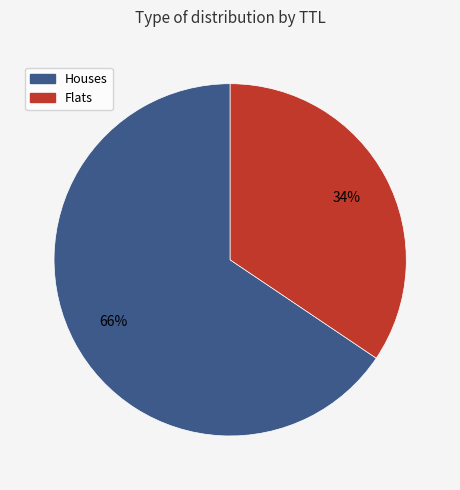

To the nearest percent, what is the average slice percentage?

50%